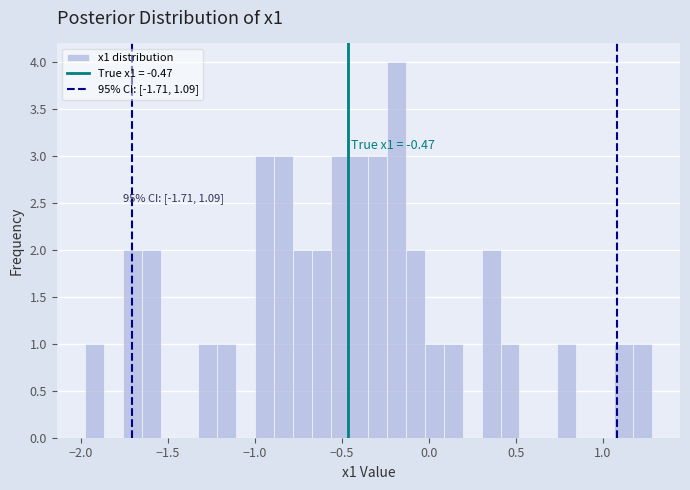

Around what value on the x-axis is the tallest bar? Give the approximate position of its centre, as read against the axis.

-0.20